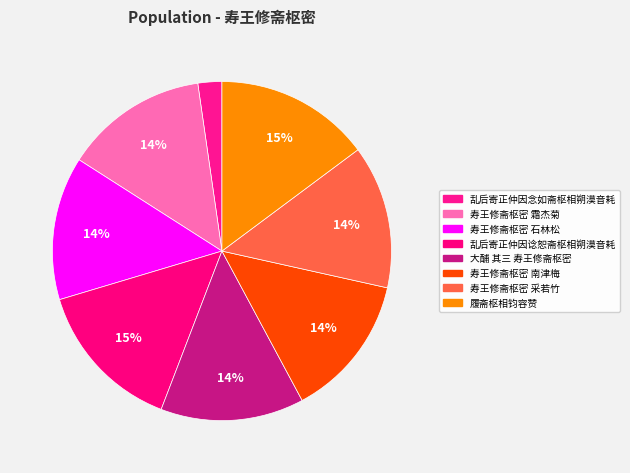

Is there any slice that represents more than half of the pie?

No